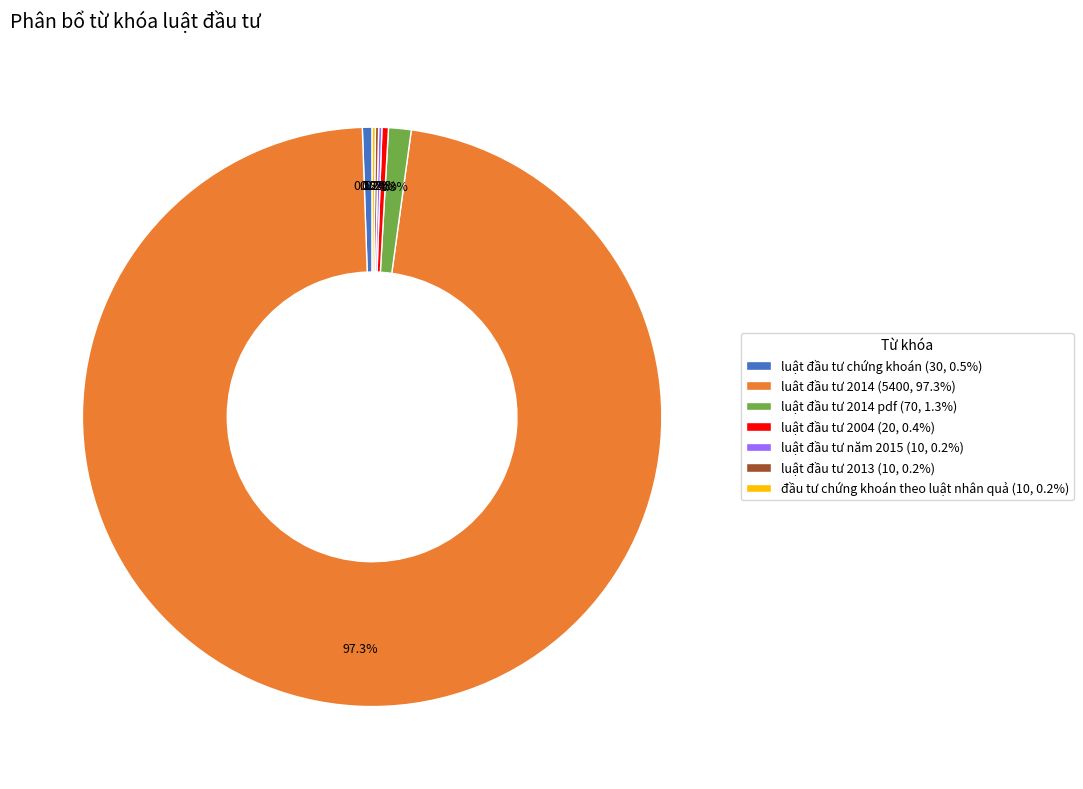

What percentage is NOT represented by luật đầu tư 2004 (20, 0.4%)?

99.6%